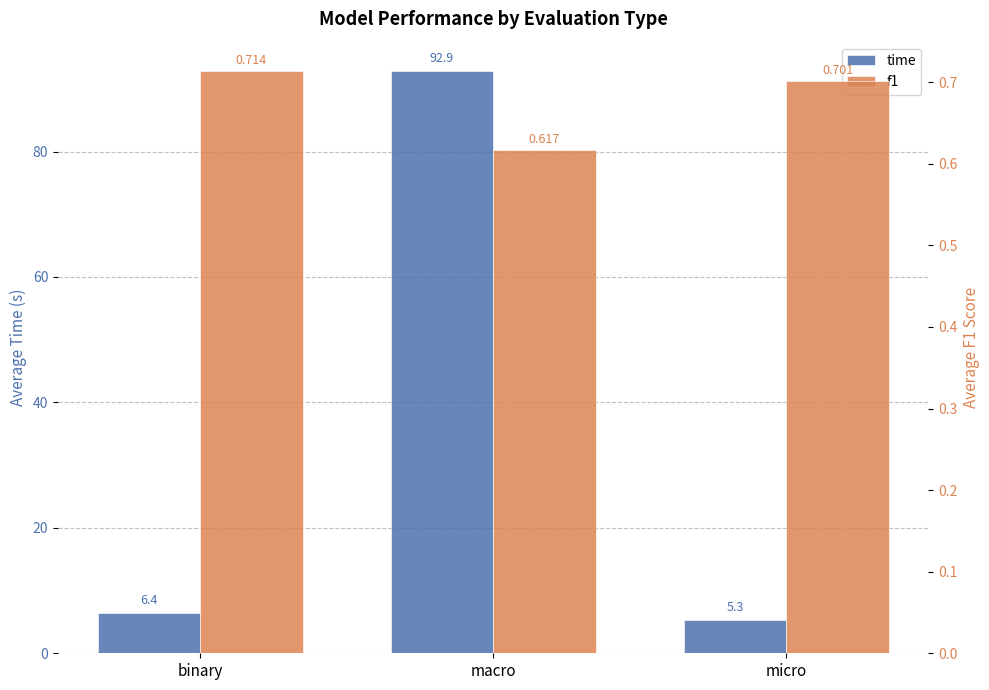

What is the lowest value of the time series?

5.3